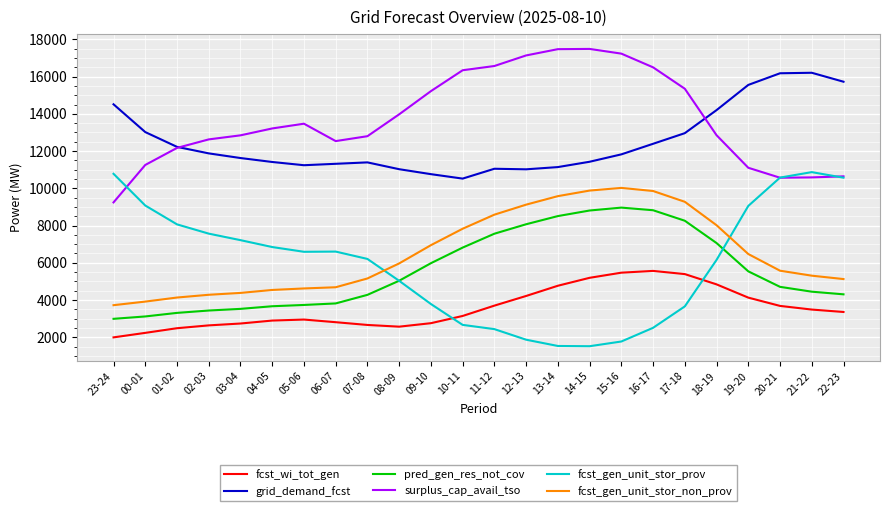

Does the chart display data point markers on the line(s)?

No